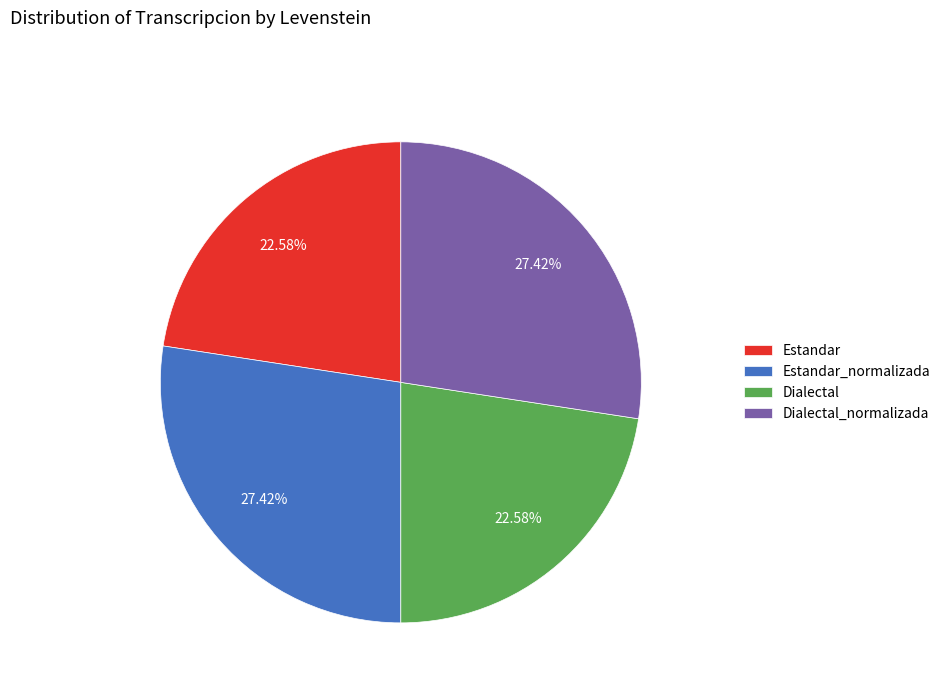

The Estandar slice represents 23% of the pie. True or false?

True